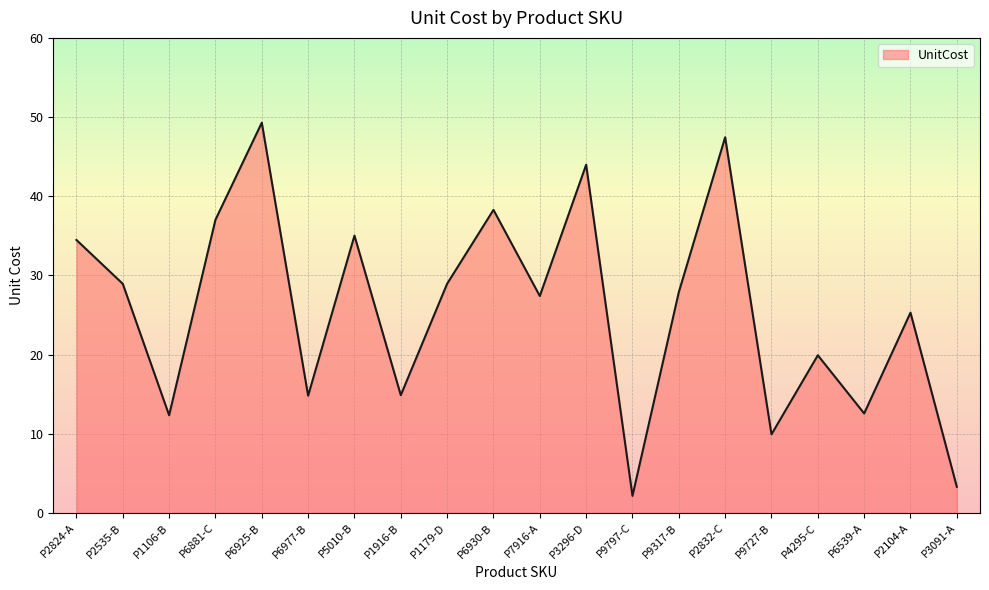

How many categories are shown in the chart?

20